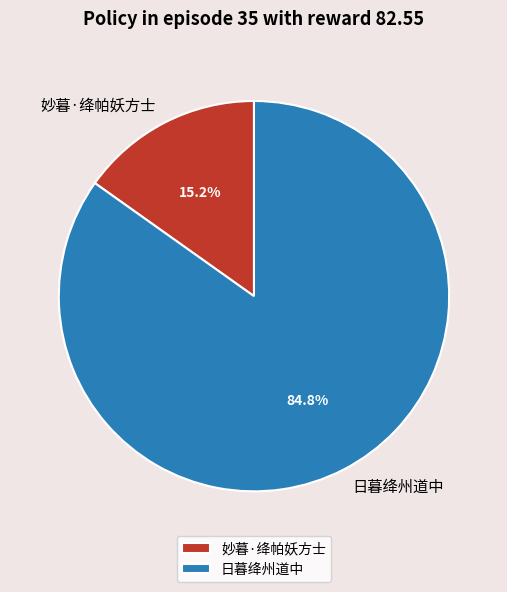

What is the ratio of the value at 日暮绛州道中 to the value at 妙暮·绛帕妖方士?

5.6